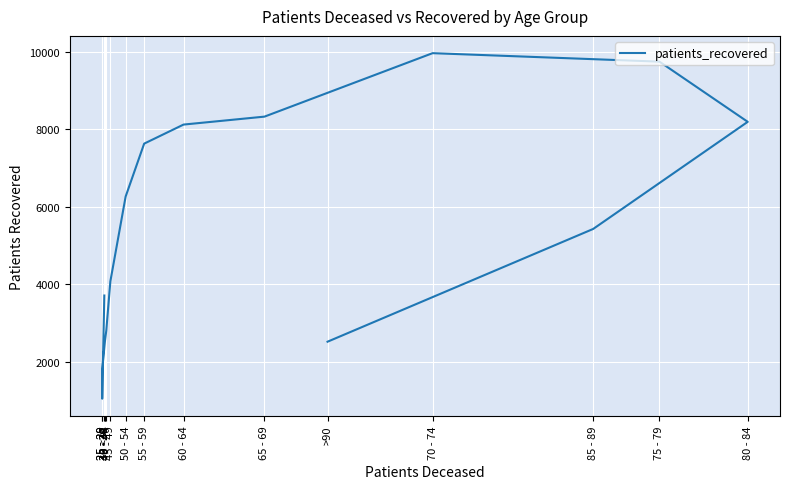

Does the chart display data point markers on the line(s)?

No